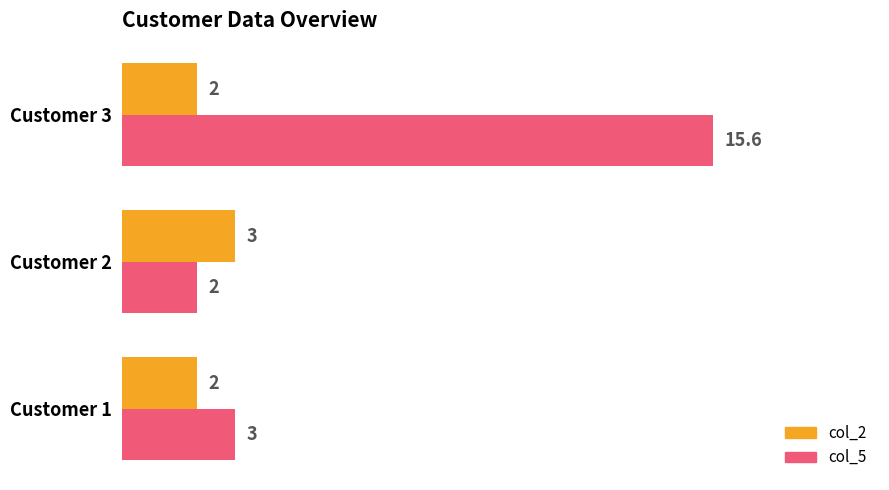

What is the maximum value shown in the chart?

15.6